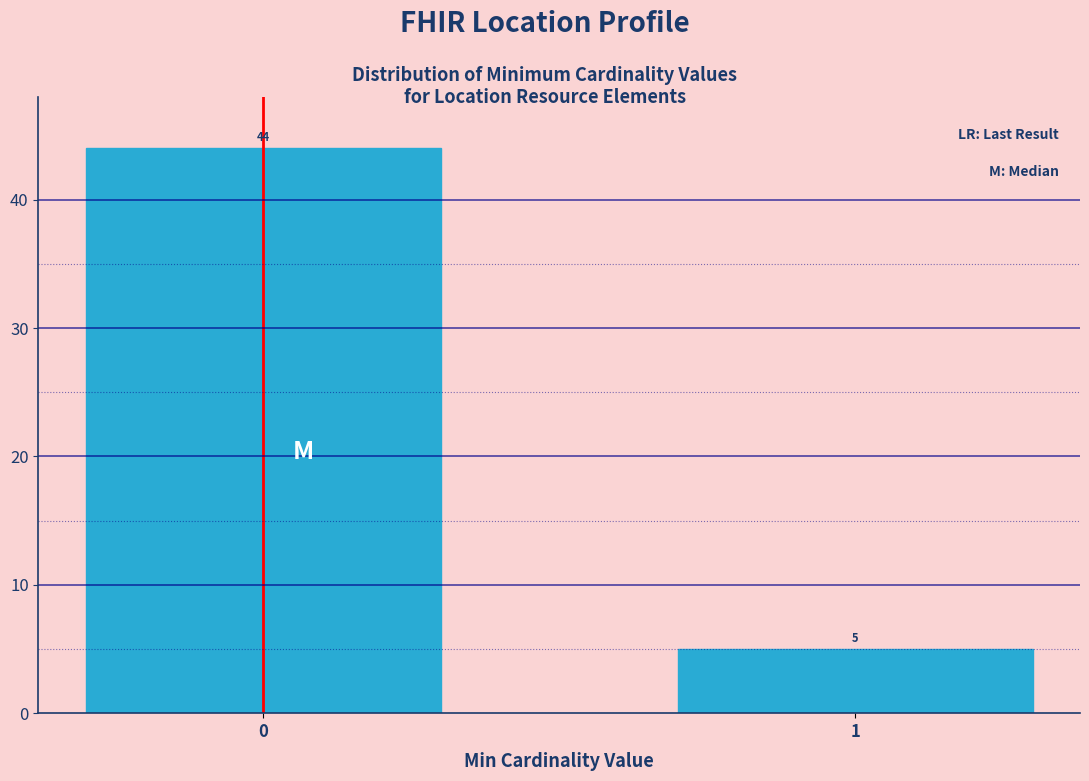

Reading right to left, extract all data points from this chart.

5	44